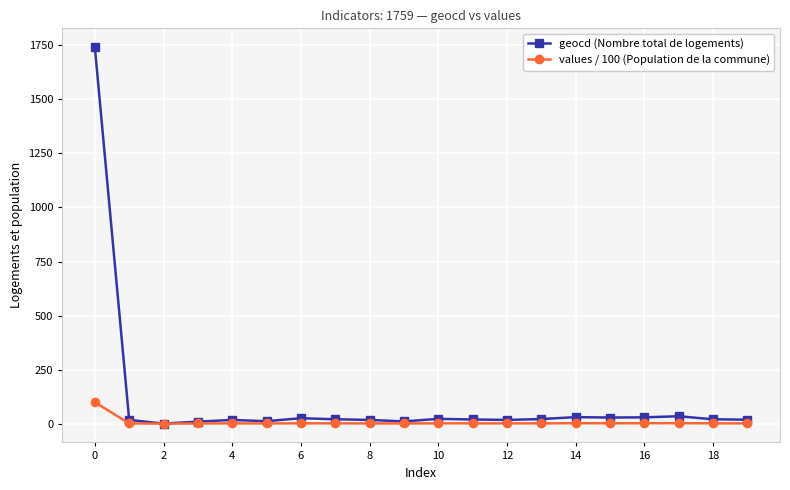

Rank the series by their maximum value, from highest to lowest.

geocd (Nombre total de logements), values / 100 (Population de la commune)